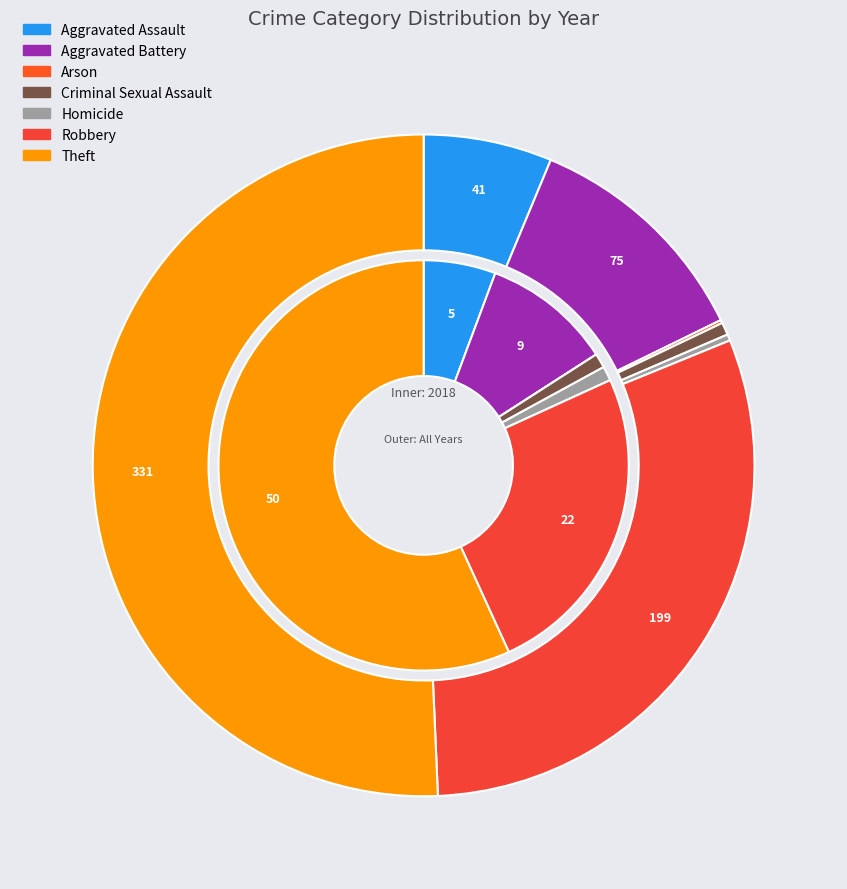

To the nearest percent, what percentage of the pie is values_total?

11%